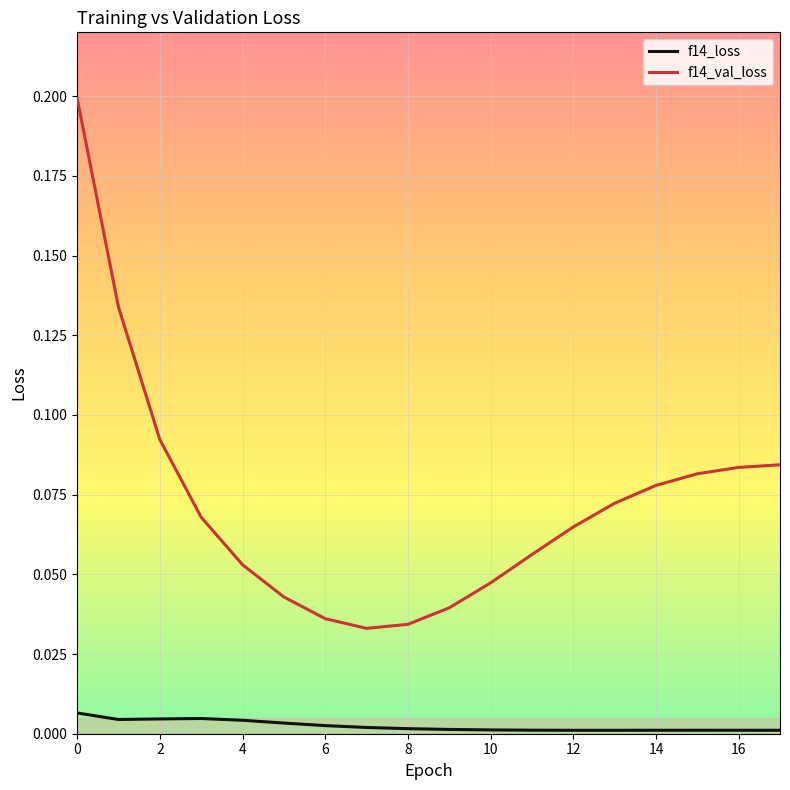

Which series has the largest total across all categories?

f14_val_loss